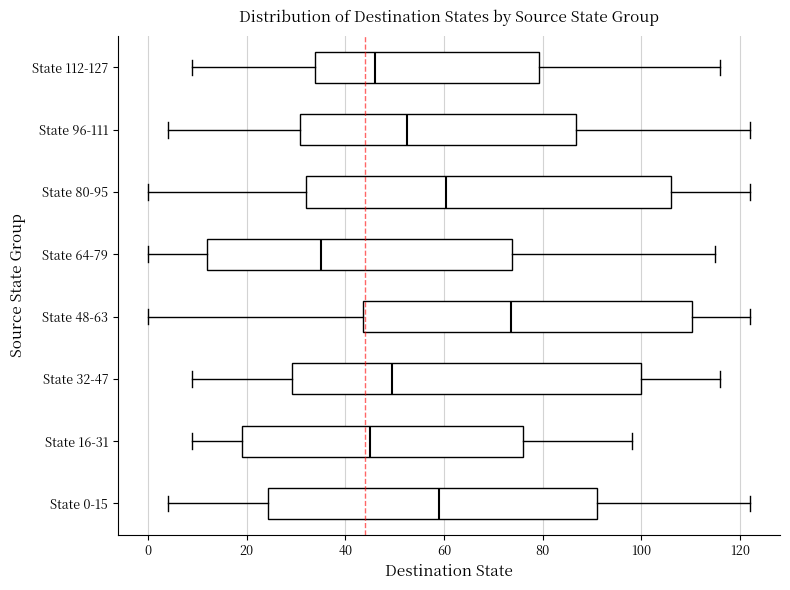

Which box's median line is the furthest to the right?

State 48-63